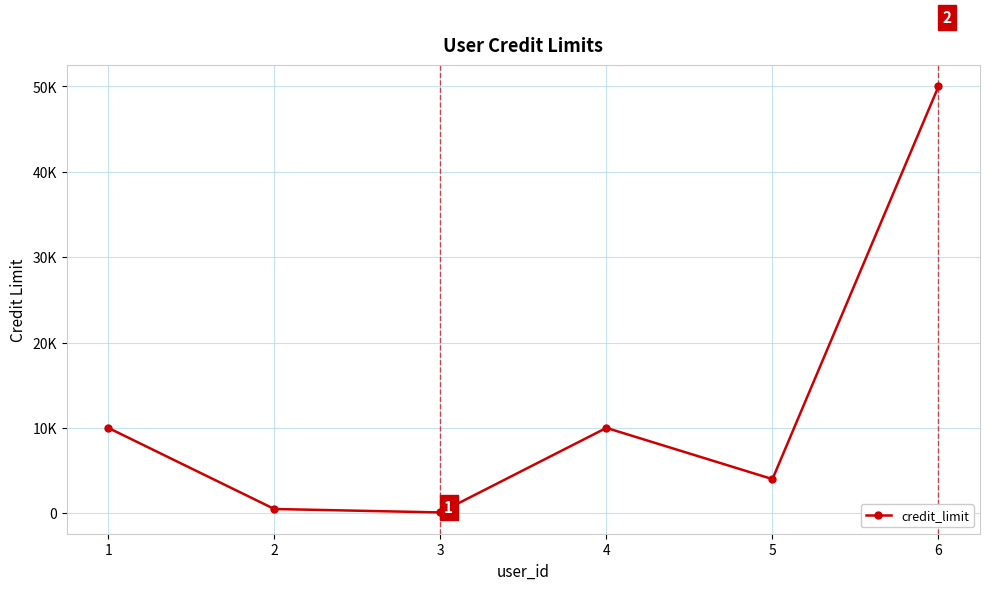

The chart shows a value of 14334.1 at 1. True or false?

False